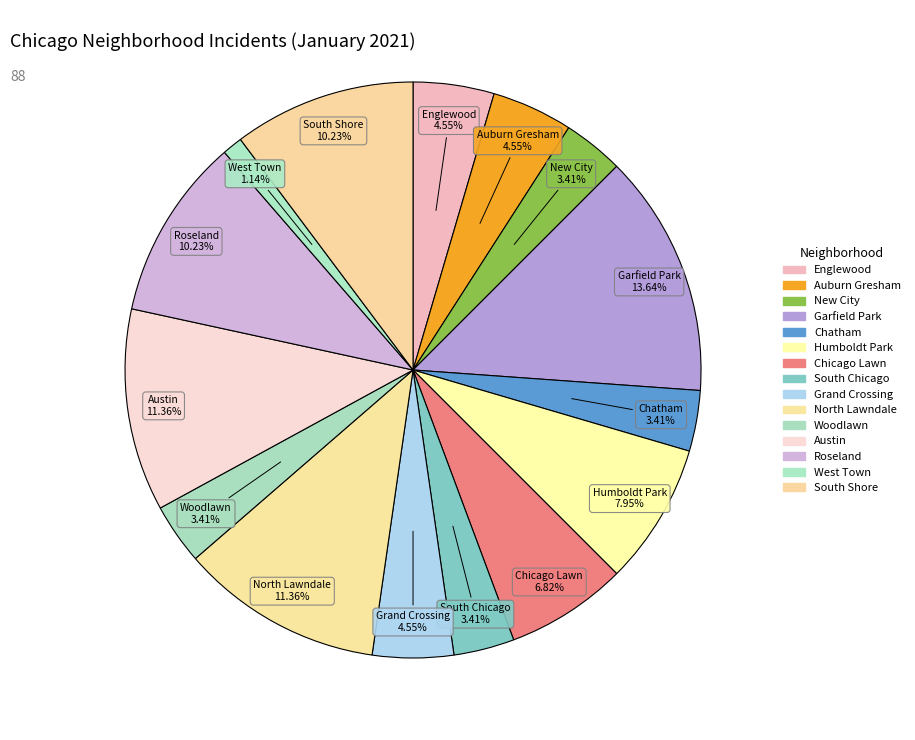

Is the sum of Chicago Lawn and South Chicago greater than half?

No